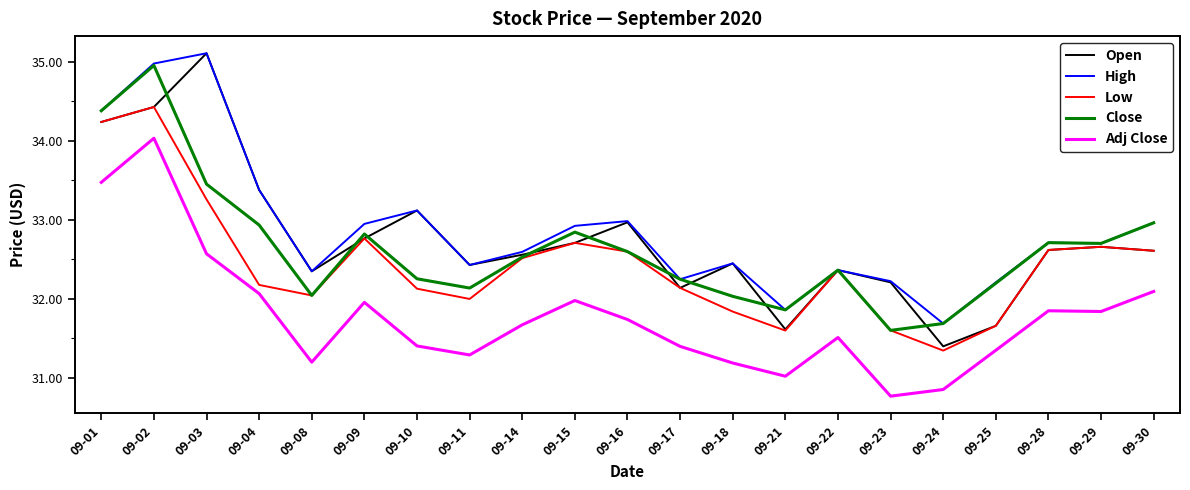

What is the greatest value displayed?

35.1